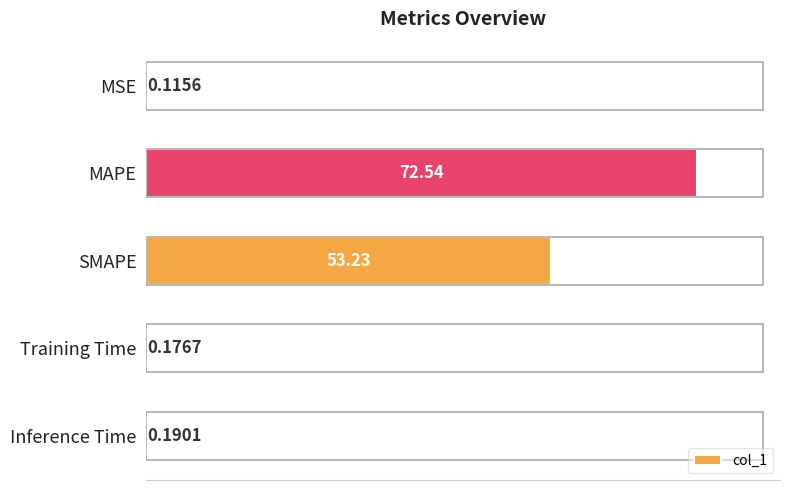

At which category does the chart reach its peak across all series?

MAPE